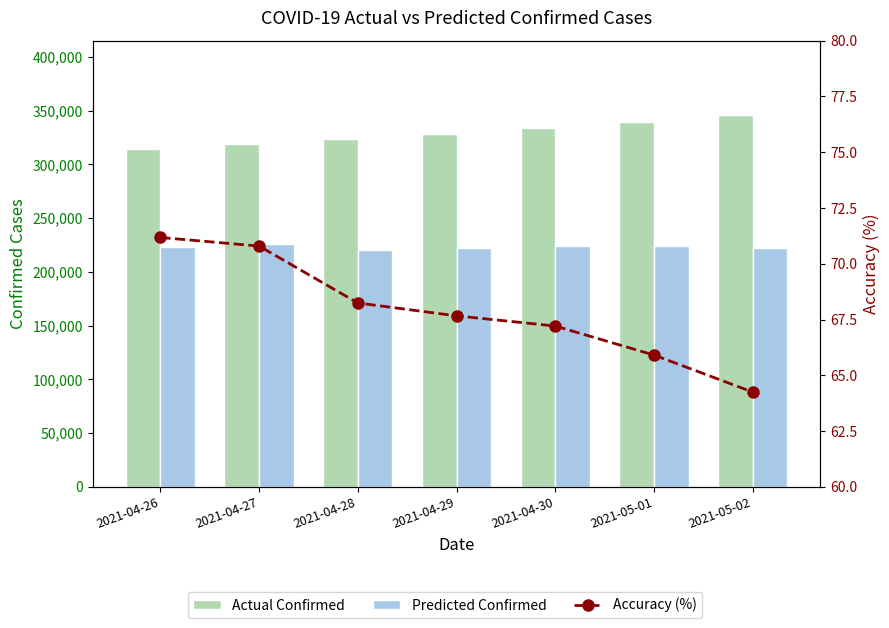

List the labels in order of Predicted Confirmed value, smallest first.

2021-04-28, 2021-05-02, 2021-04-29, 2021-04-26, 2021-05-01, 2021-04-30, 2021-04-27